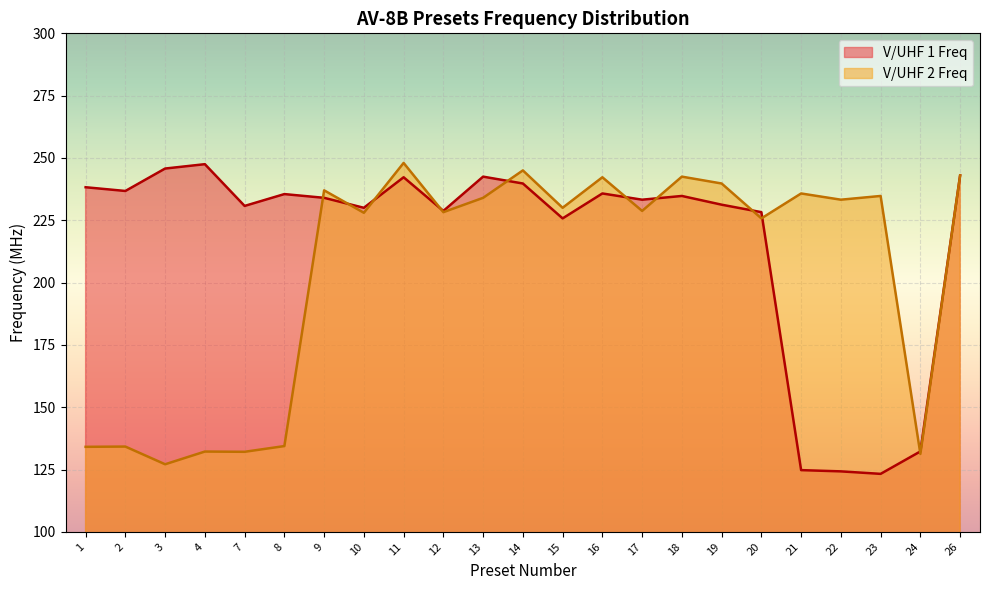

Where does the V/UHF 1 Freq series first go above 234?

1